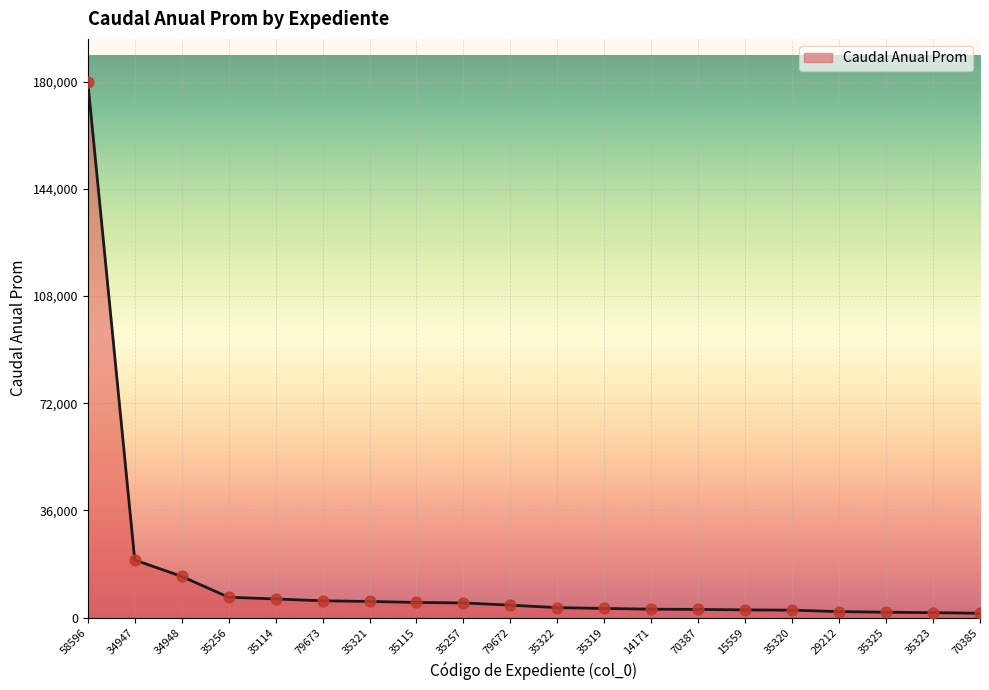

Between 29212 and 35115, which is larger?

35115